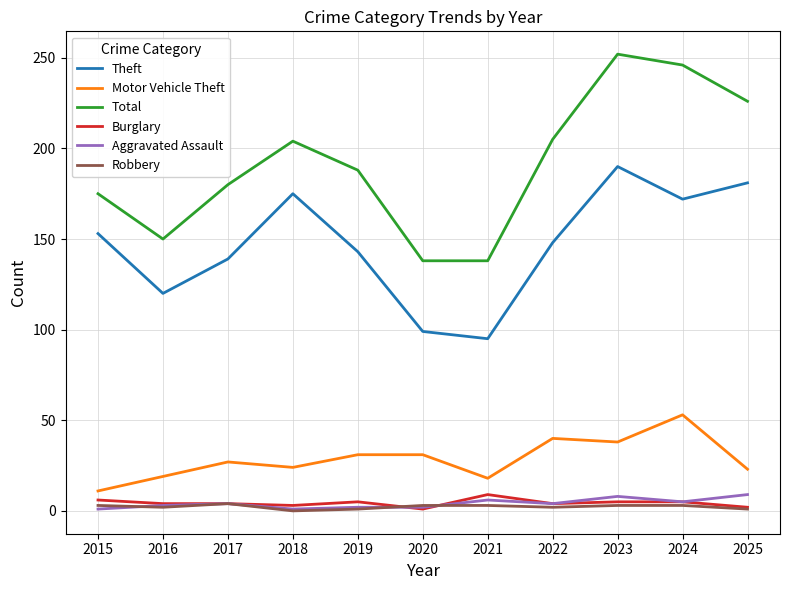

Is the value of Theft at 2019 greater than the value of Motor Vehicle Theft at 2025?

Yes